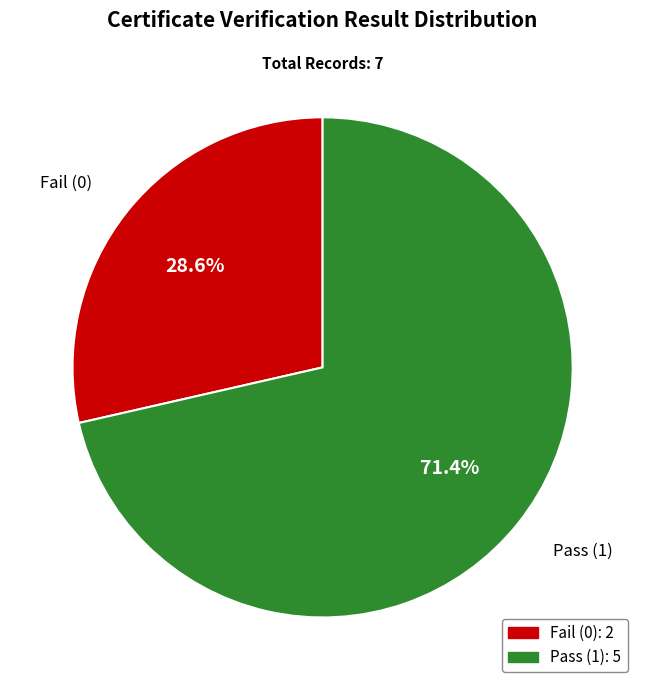

How many segments does this pie chart have?

2